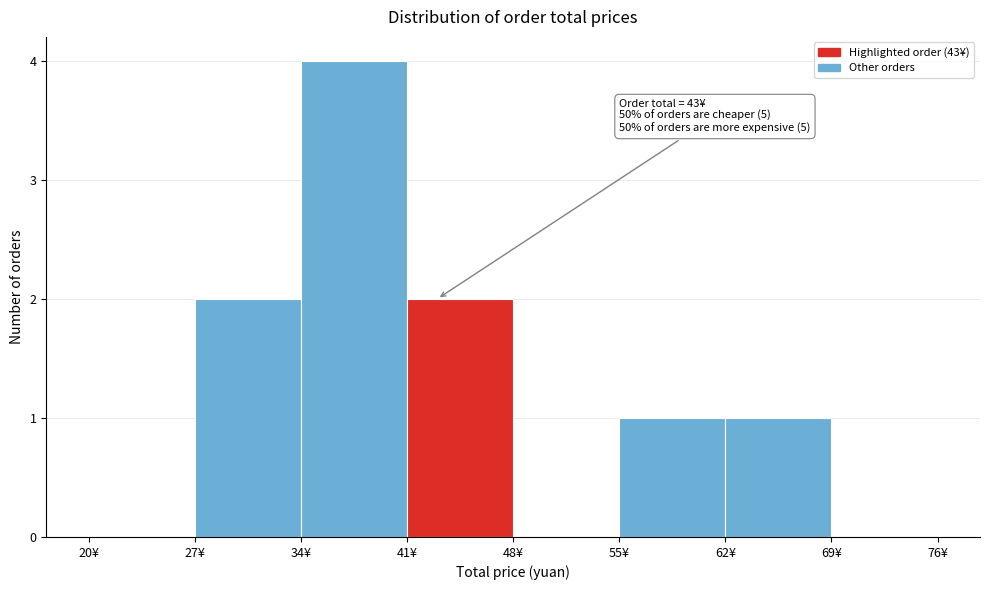

Which range on the x-axis has the tallest bar?

34 to 41